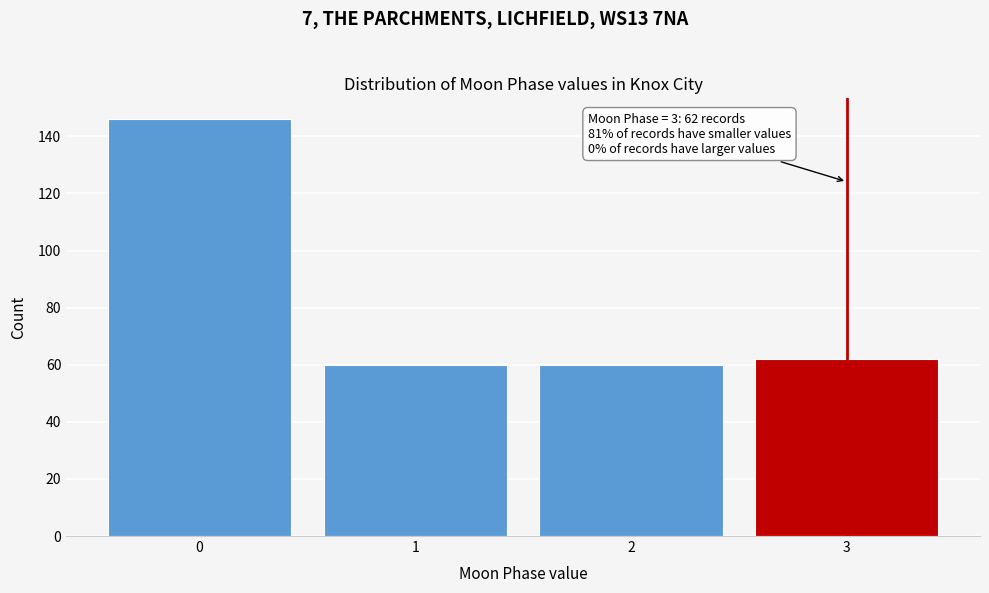

Reading left to right, extract all data points from this chart.

146	60	60	62